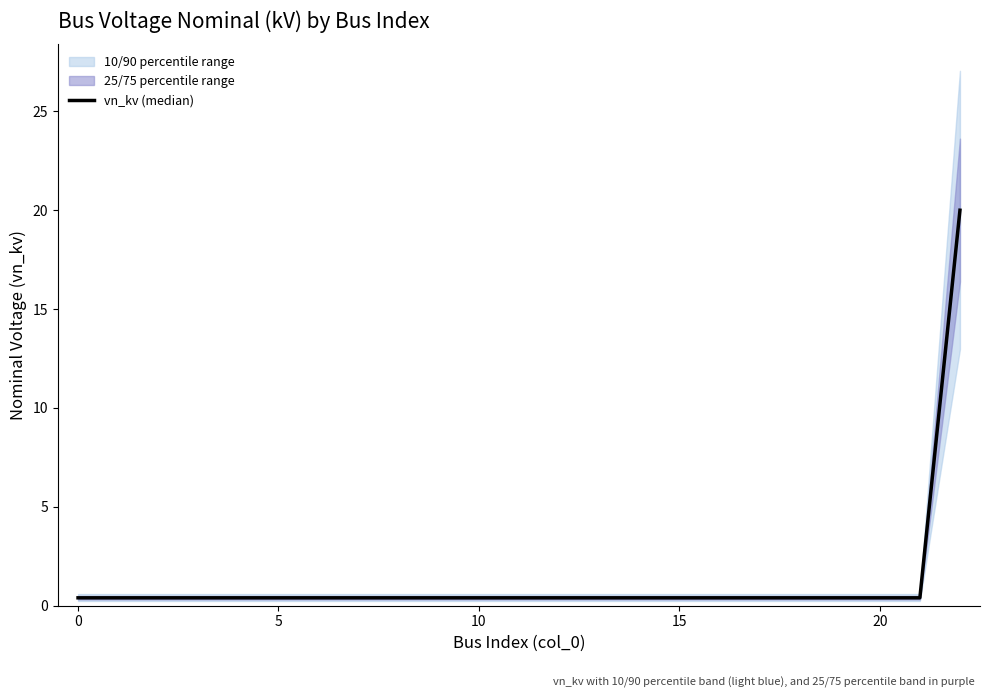

The chart shows a value of 0.4 at 16. True or false?

True